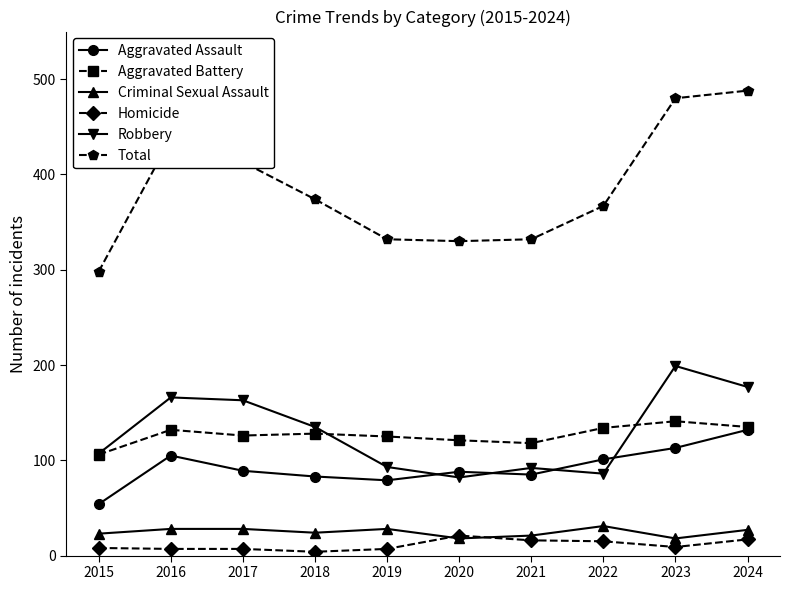

At how many categories does at least one series exceed 213?

10